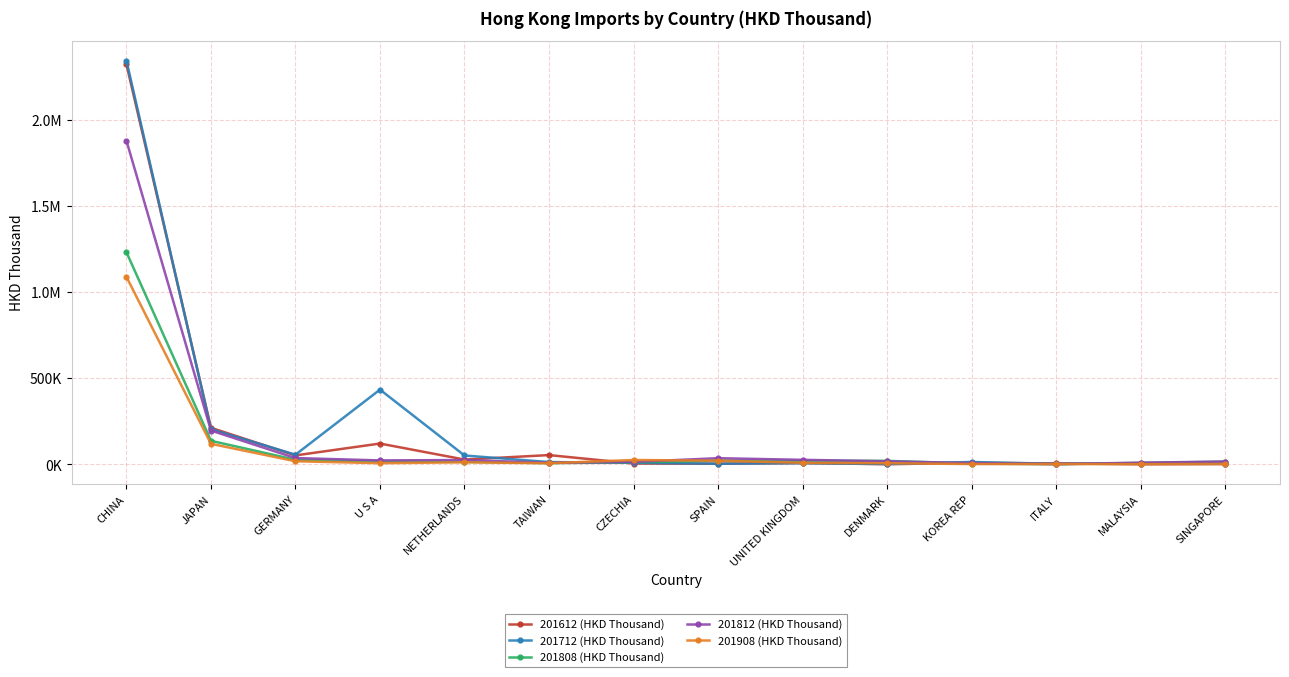

What position from the left is NETHERLANDS?

5